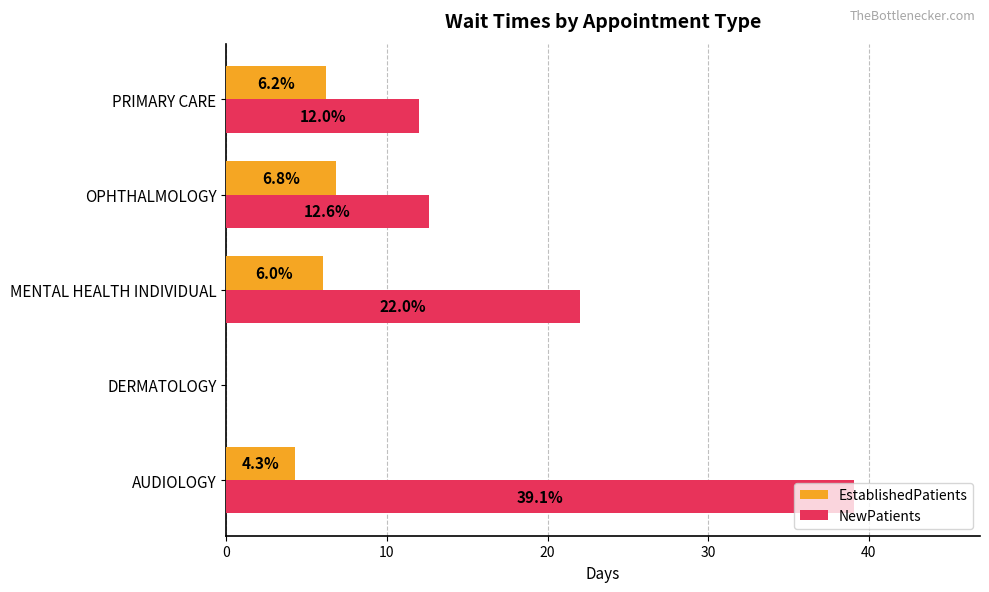

The value of NewPatients at PRIMARY CARE is 16.5. True or false?

False